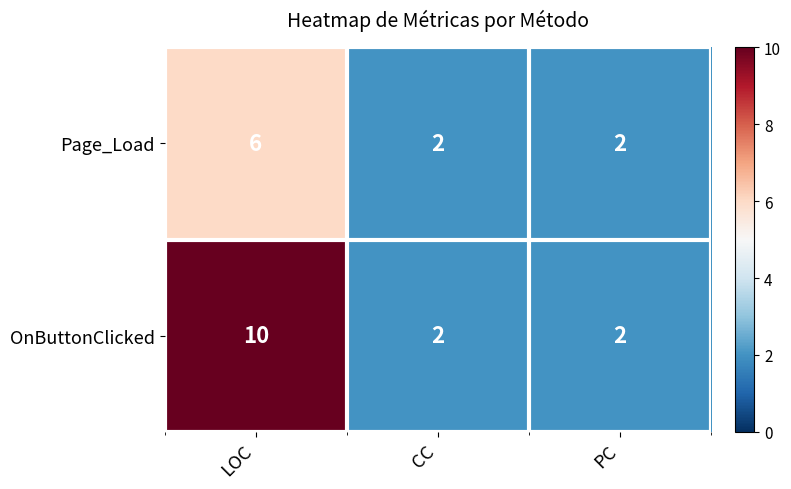

Which series changed the most between LOC and CC?

OnButtonClicked